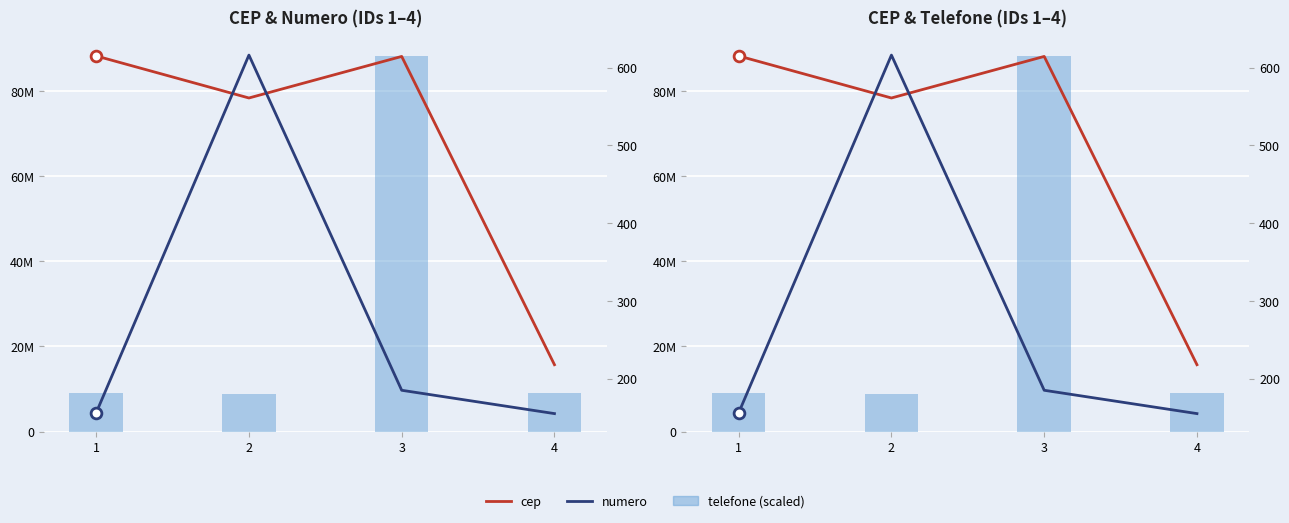

What is the total value across all series at 1?

97350412.7